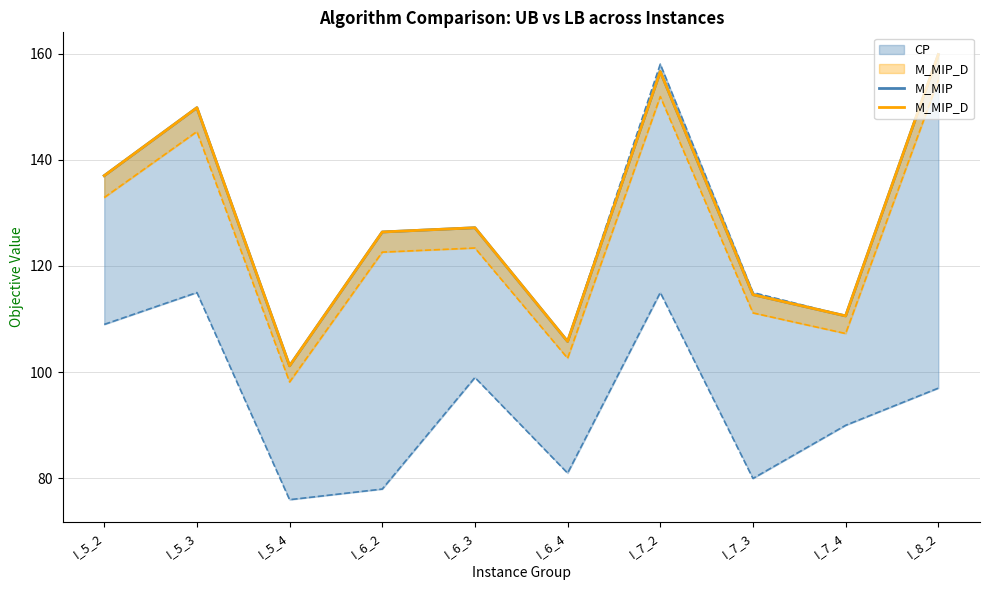

Where is the first local minimum for M_MIP_D?

I_5_4